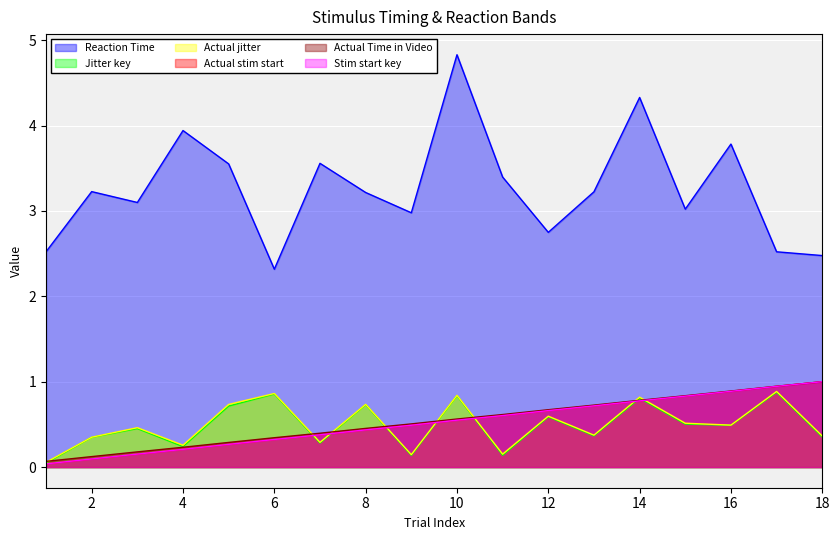

True or false: Reaction Time and Actual stim start intersect in this chart.

False